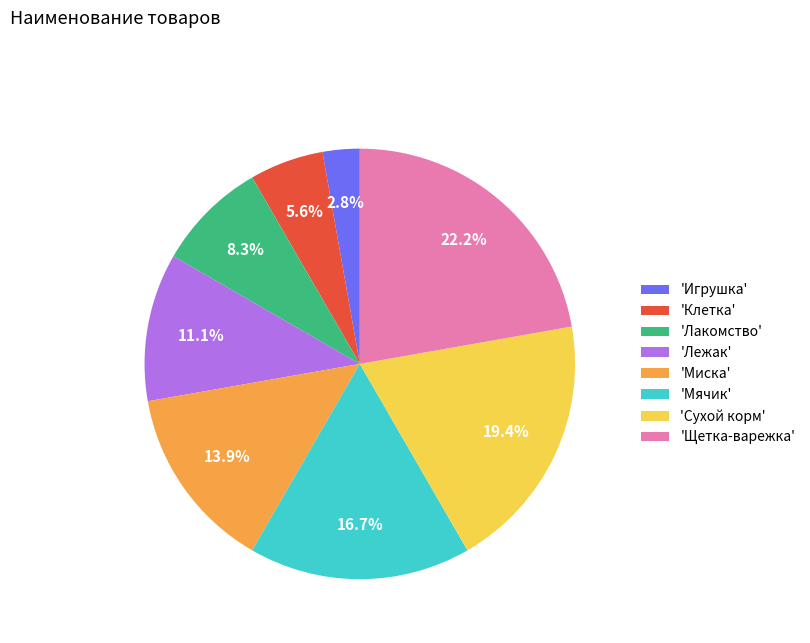

Between 'Игрушка' and 'Клетка', which is larger?

'Клетка'